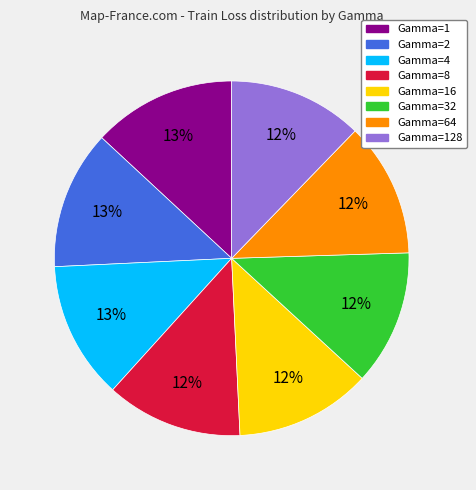

Is there any slice that represents more than half of the pie?

No